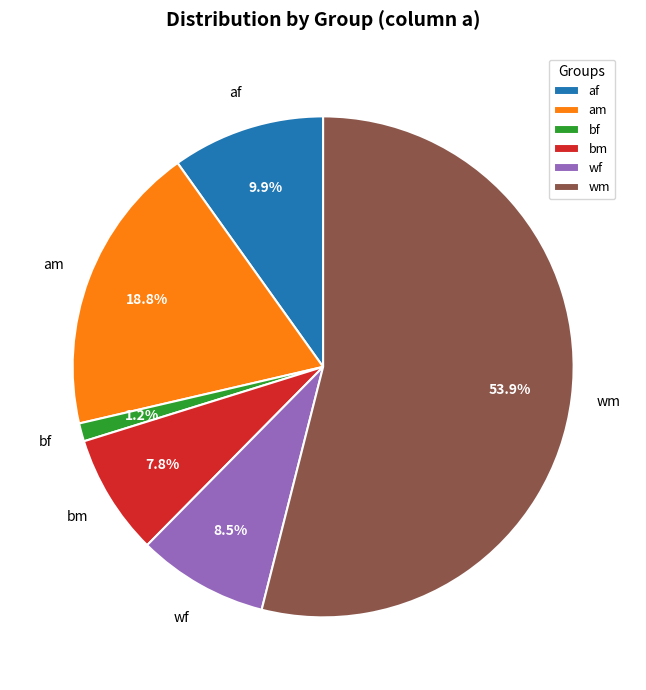

Which slice is the largest?

wm